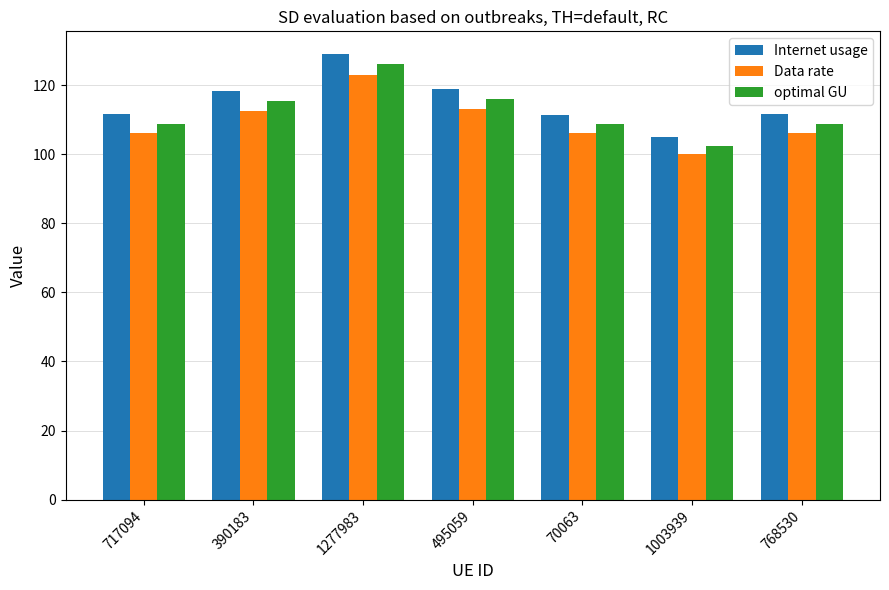

Is the value of optimal GU at 768530 greater than the value of Internet usage at 1003939?

Yes